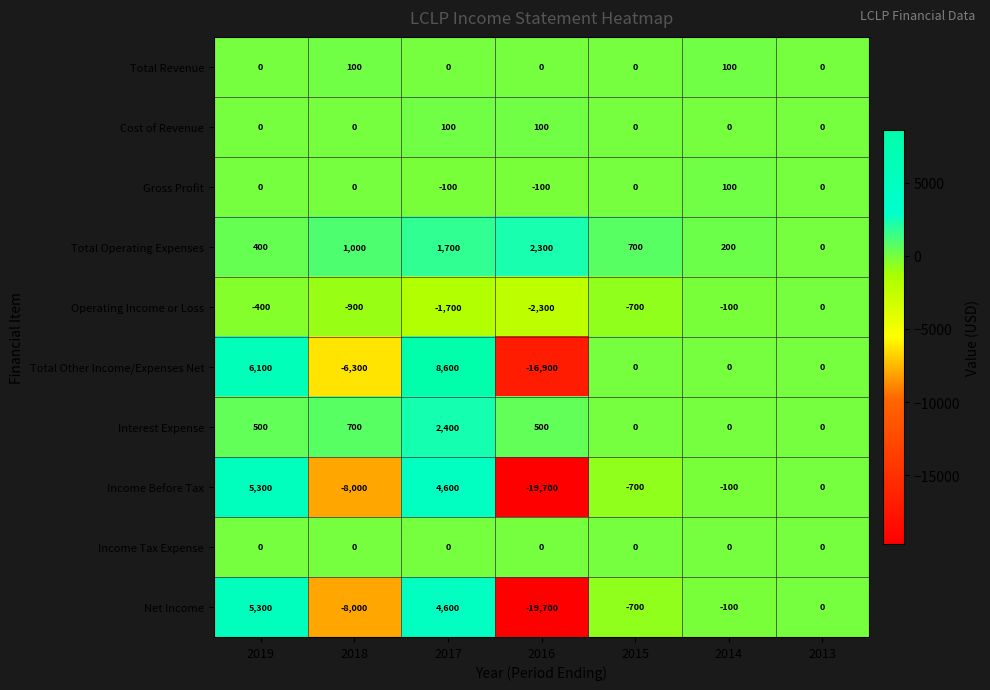

What is the greatest value displayed?

8600